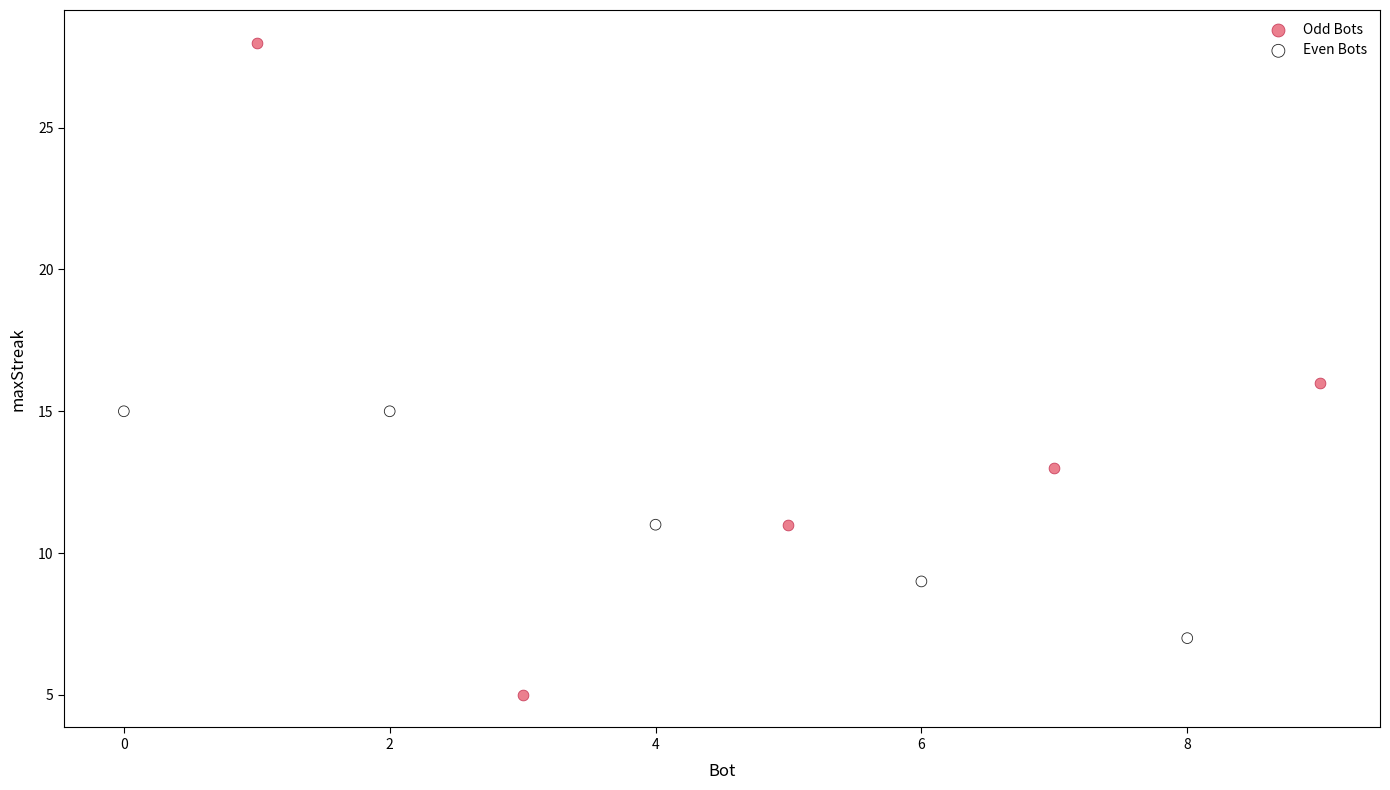

Which series has the widest spread of Y values?

Odd Bots